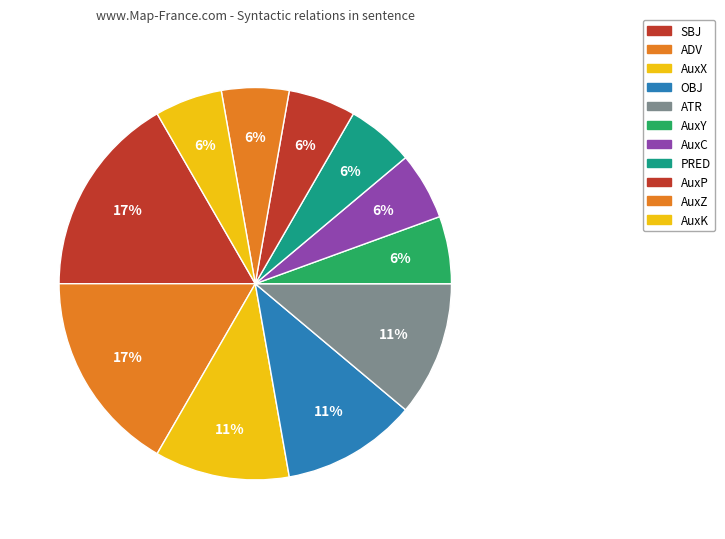

How many slices are in this pie chart?

11